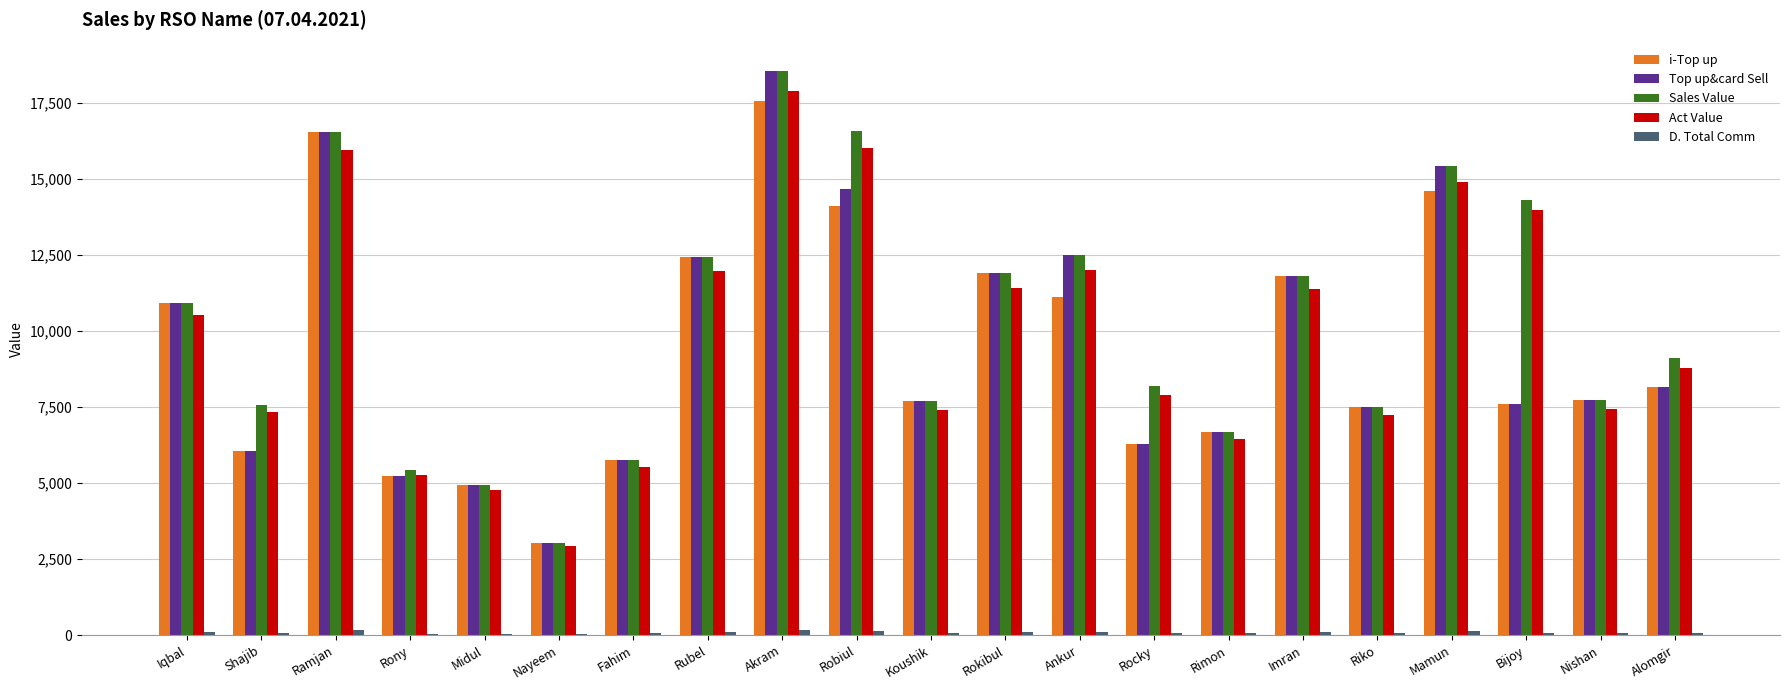

The i-Top up series shows 7506.0 at Riko. True or false?

True